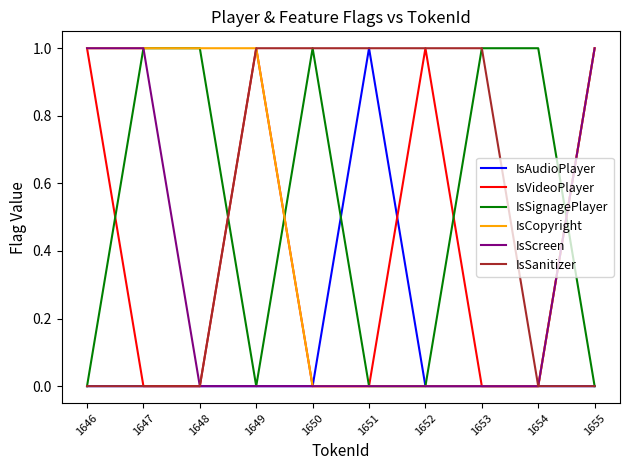

Reading left to right, transcribe all the data shown in this chart.

IsAudioPlayer: 0	0	0	0	0	1	0	0	0	0
IsVideoPlayer: 1	0	0	1	0	0	1	0	0	1
IsSignagePlayer: 0	1	1	0	1	0	0	1	1	0
IsCopyright: 1	1	1	1	0	0	0	0	0	1
IsScreen: 1	1	0	0	0	0	0	0	0	1
IsSanitizer: 0	0	0	1	1	1	1	1	0	0